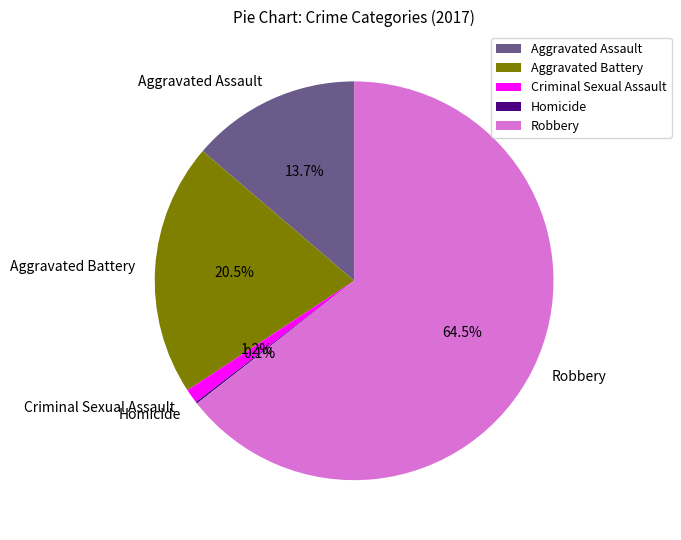

Combined, do Aggravated Assault and Aggravated Battery account for over 50%?

No